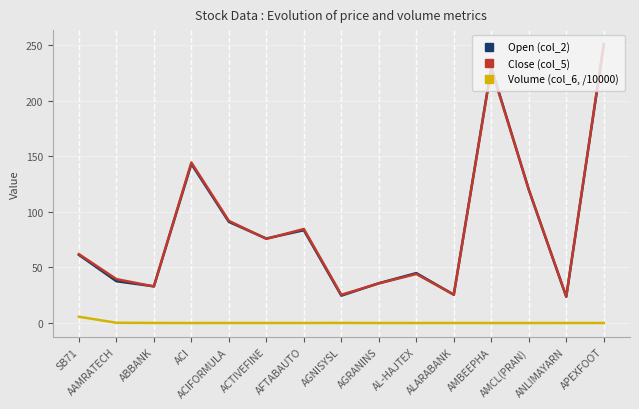

What are all the series names shown in the legend?

Open (col_2), Close (col_5), Volume (col_6, /10000)